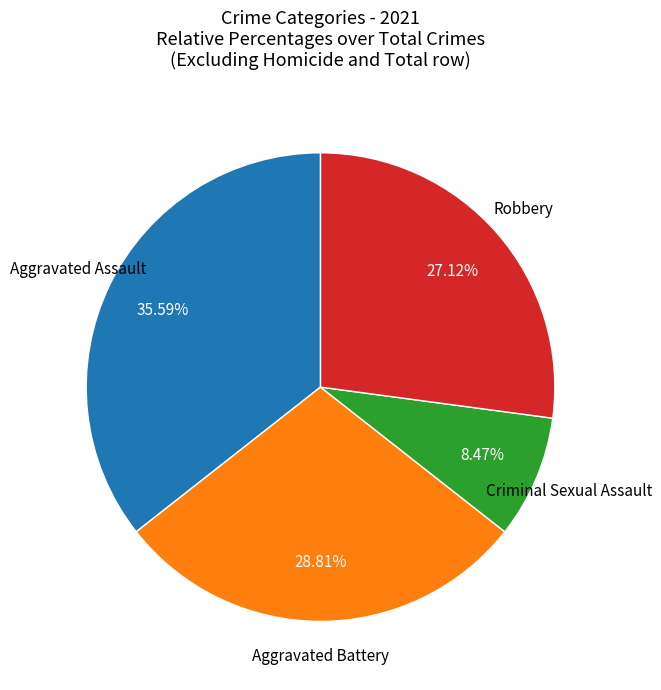

Is there a majority slice in this chart?

No